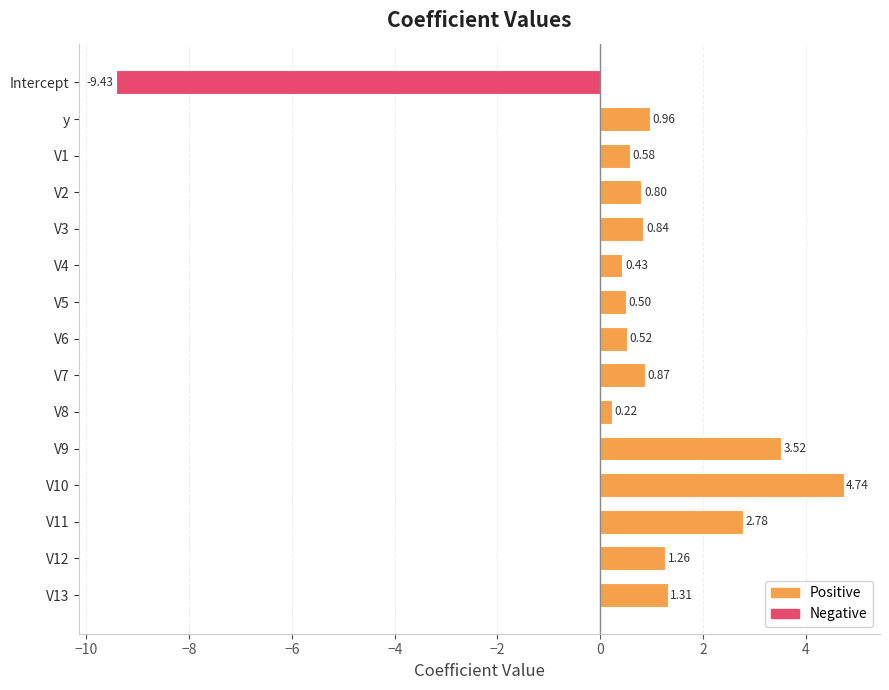

List the labels in order of value, largest first.

V10, V9, V11, V13, V12, y, V7, V3, V2, V1, V6, V5, V4, V8, Intercept